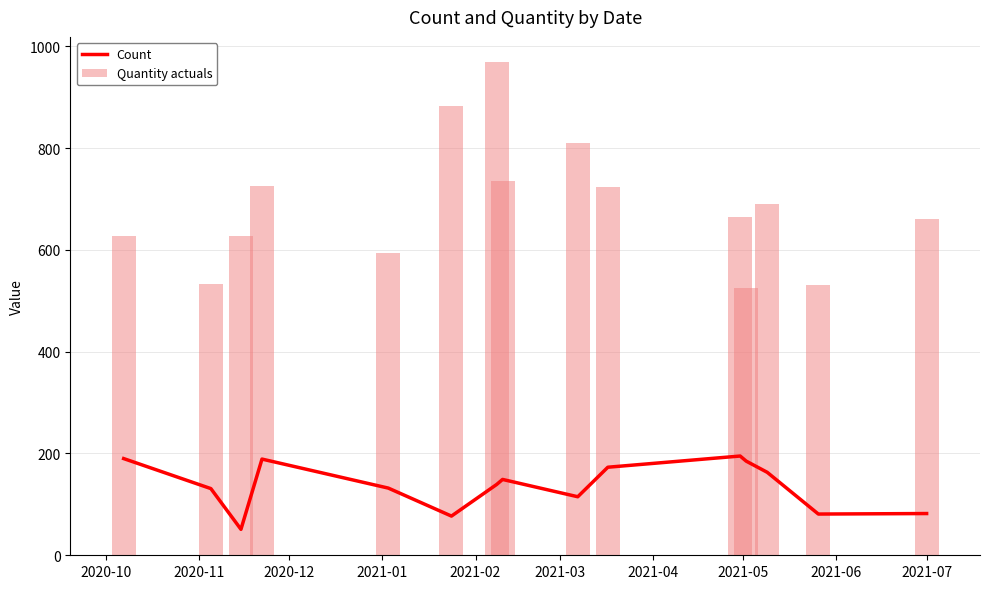

What is the lowest value of the Count series?

51